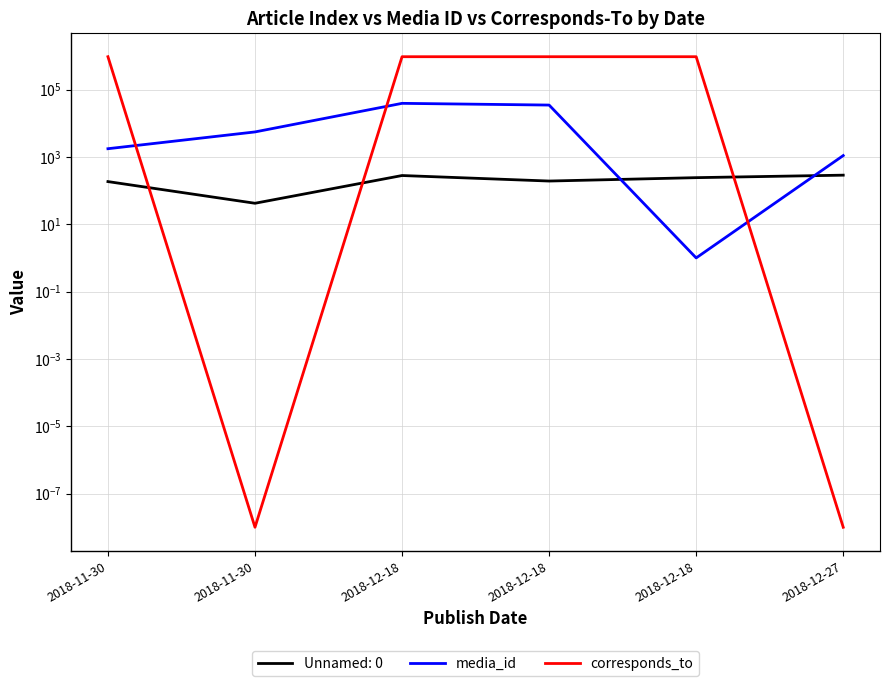

Rank the categories by corresponds_to value from highest to lowest.

2018-11-30, 2018-12-18, 2018-12-18, 2018-12-18, 2018-11-30, 2018-12-27